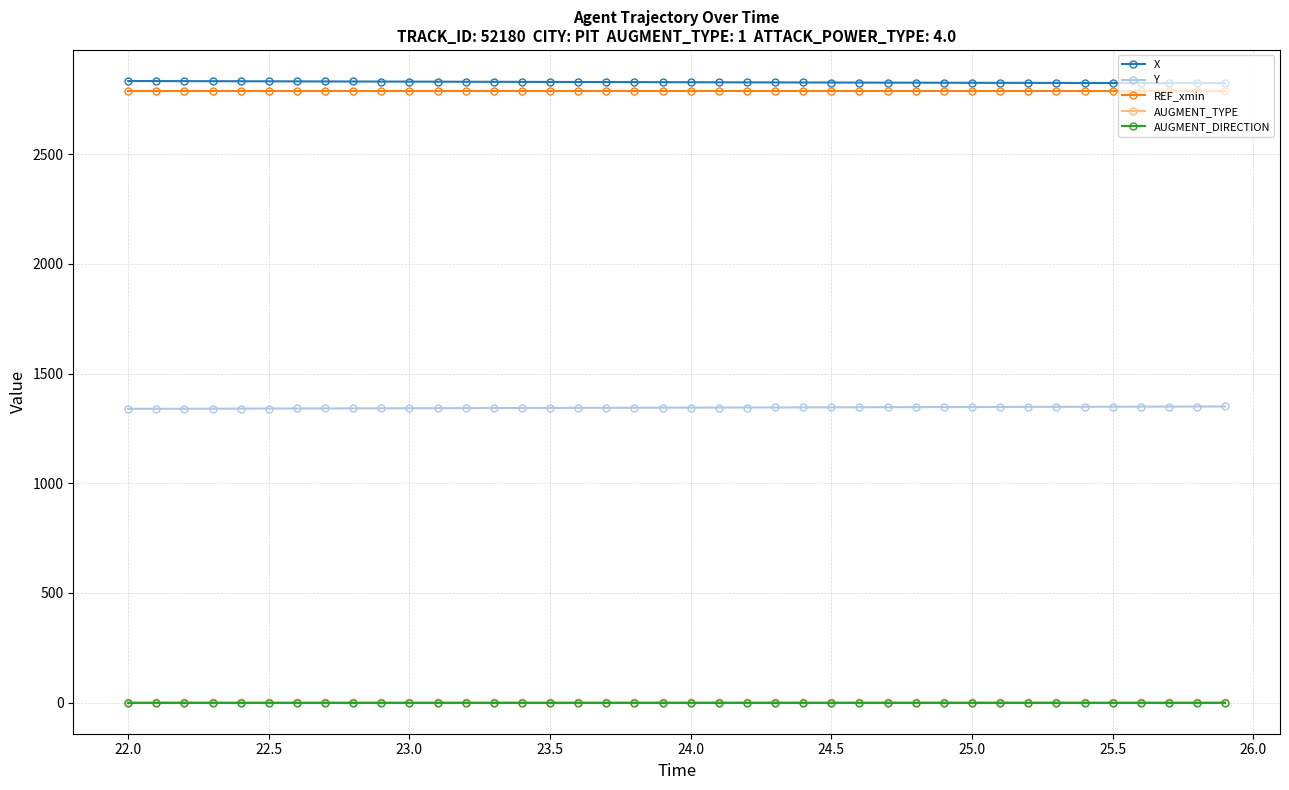

True or false: AUGMENT_TYPE and AUGMENT_DIRECTION cross at least once.

False